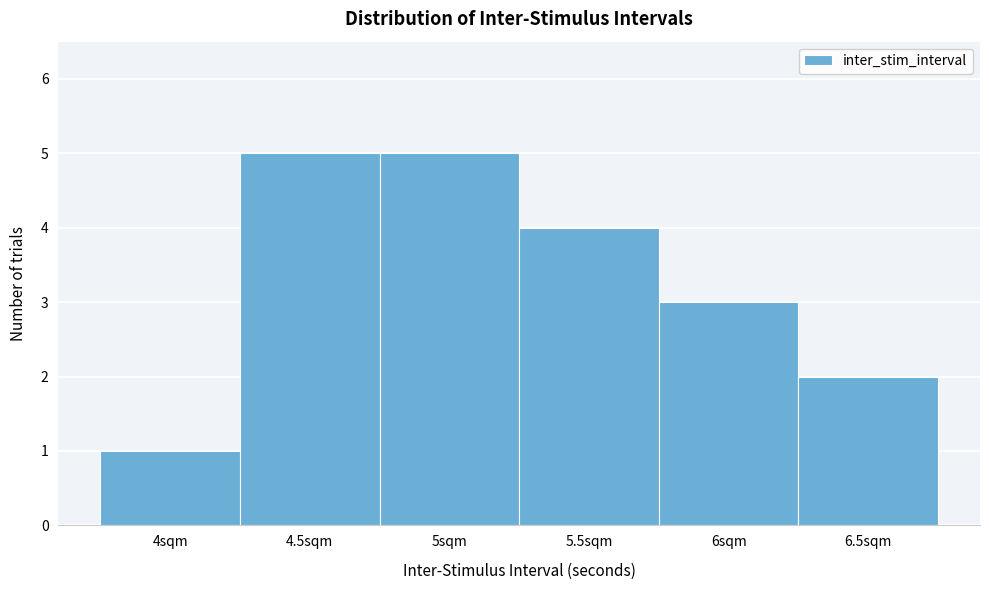

What is the height of the bar covering 5.75 to 6.25 on the x-axis? The values are not printed on the chart, so give them approximately, as read against the axis.

3